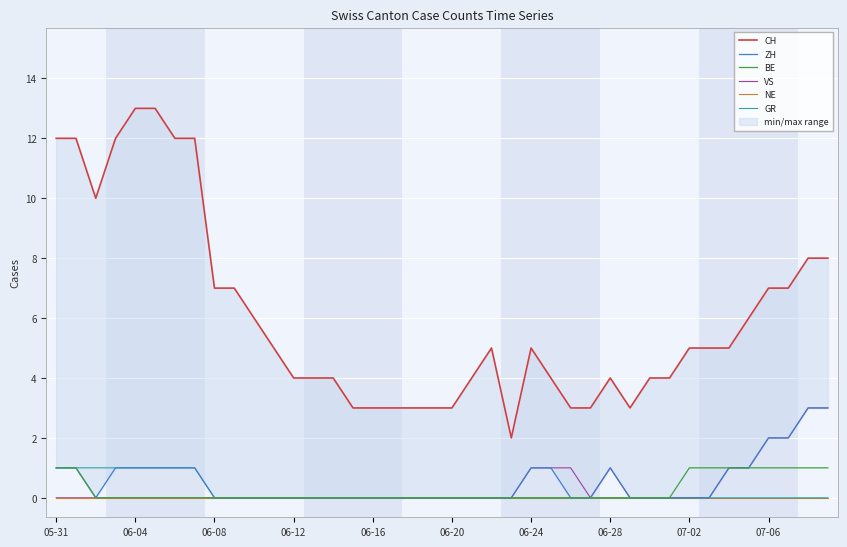

True or false: GR and NE intersect in this chart.

False